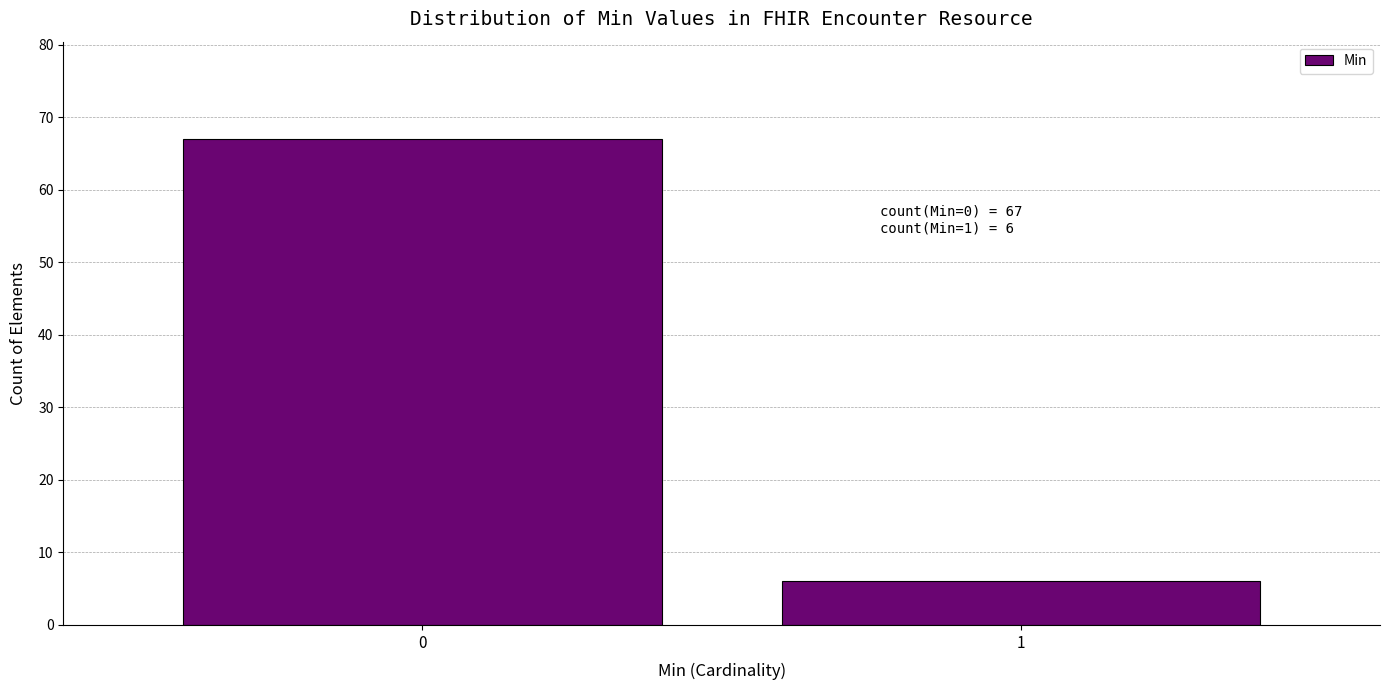

Reading right to left, list all the values displayed in this chart.

1=6	0=67